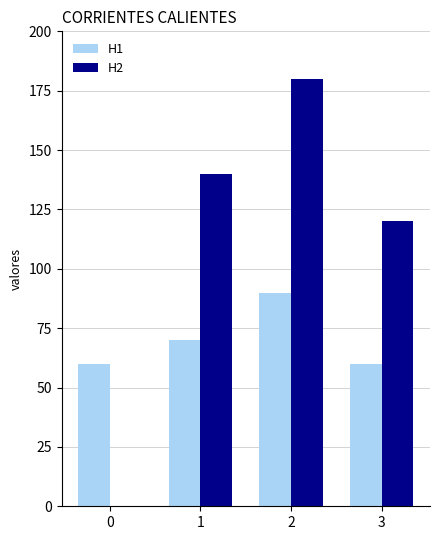

Reading left to right, transcribe all the data shown in this chart.

H1: 0=60	1=70	2=90	3=60
H2: 0=0	1=140	2=180	3=120